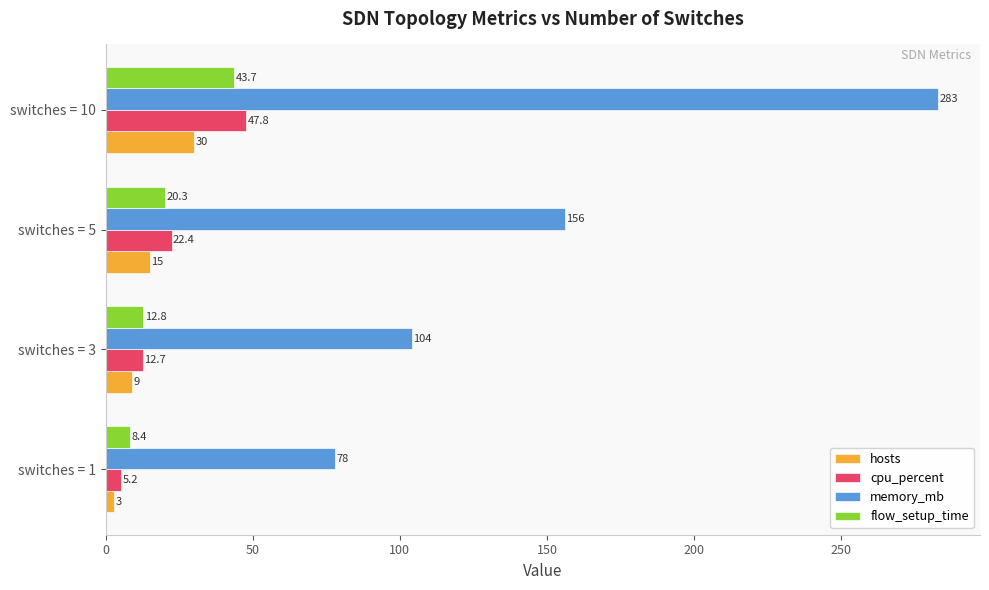

At which category is the sum across all series the highest?

switches = 10